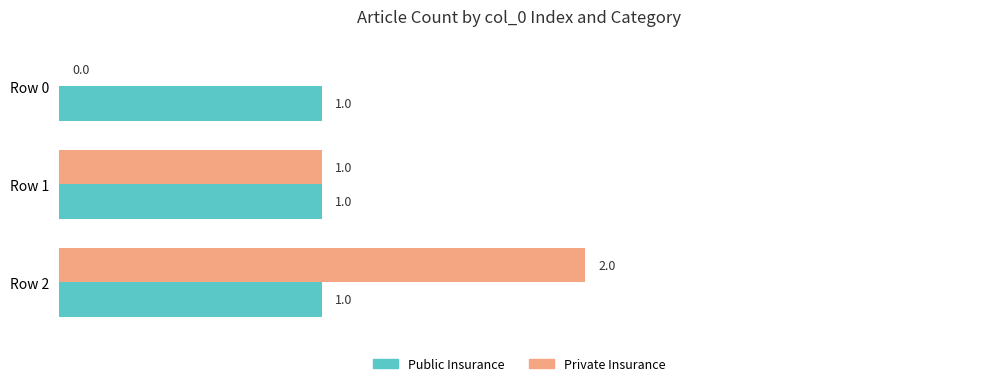

The value of Public Insurance at Row 1 is 1. True or false?

True